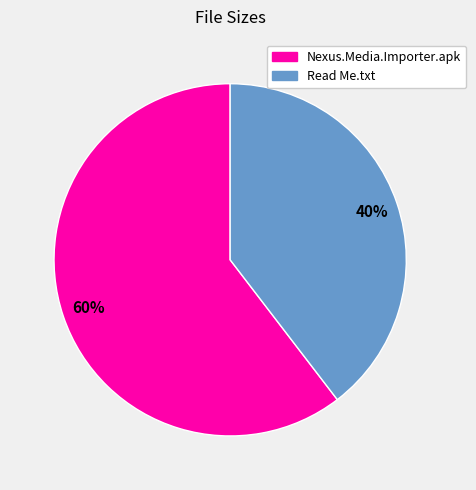

Count the number of slices in the pie.

2